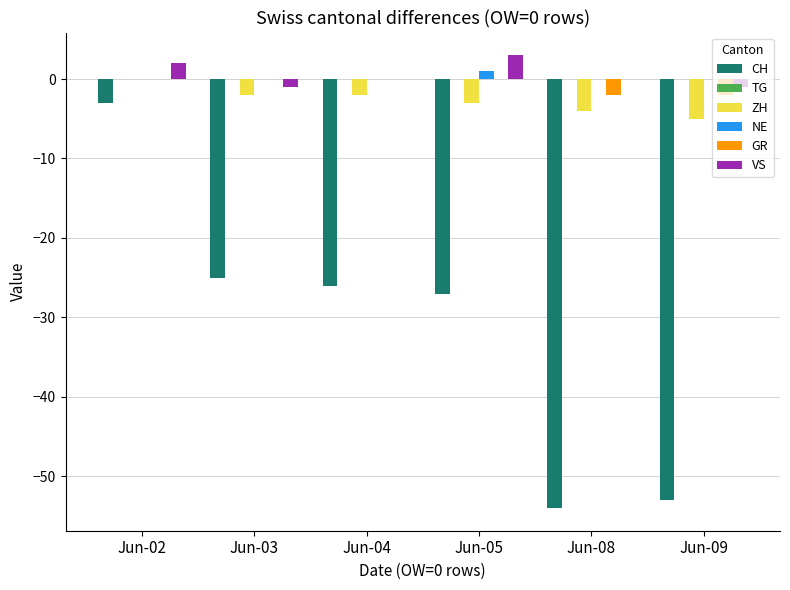

Reading left to right, what are all the values shown in this chart?

CH: Jun-02=-3	Jun-03=-25	Jun-04=-26	Jun-05=-27	Jun-08=-54	Jun-09=-53
ZH: Jun-02=0	Jun-03=-2	Jun-04=-2	Jun-05=-3	Jun-08=-4	Jun-09=-5
NE: Jun-02=0	Jun-03=0	Jun-04=0	Jun-05=1	Jun-08=0	Jun-09=0
GR: Jun-02=0	Jun-03=0	Jun-04=0	Jun-05=0	Jun-08=-2	Jun-09=-2
VS: Jun-02=2	Jun-03=-1	Jun-04=0	Jun-05=3	Jun-08=0	Jun-09=-1